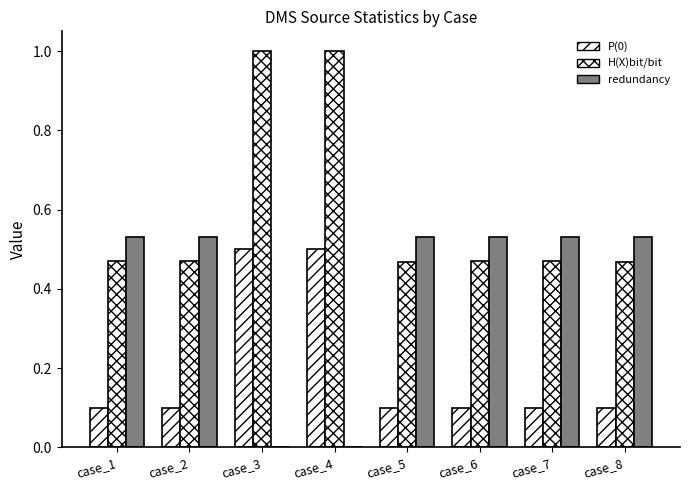

Are the bars grouped side by side (vs. stacked)?

Yes